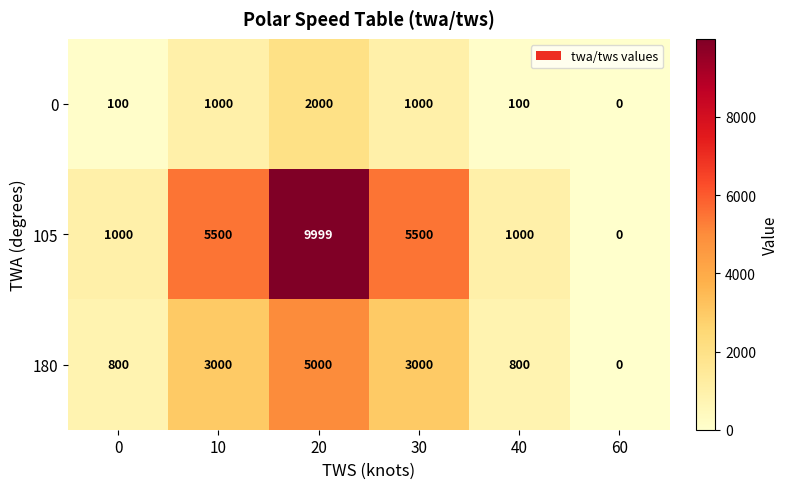

What is the sum of all 180 values?

12600